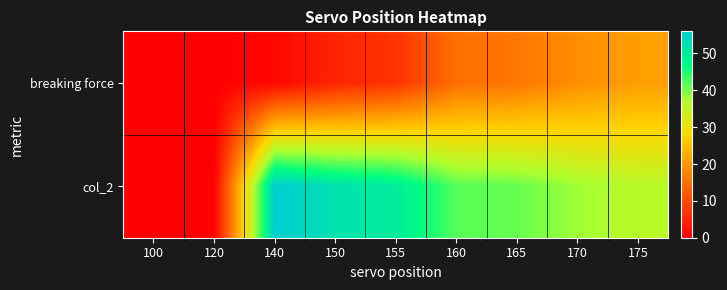

Reading left to right, extract all data points from this chart.

breaking force: 100=0	120=0	140=1	150=5	155=7	160=15	165=16	170=19	175=21
col_2: 100=0	120=0	140=56	150=52	155=50	160=42	165=41	170=38	175=36